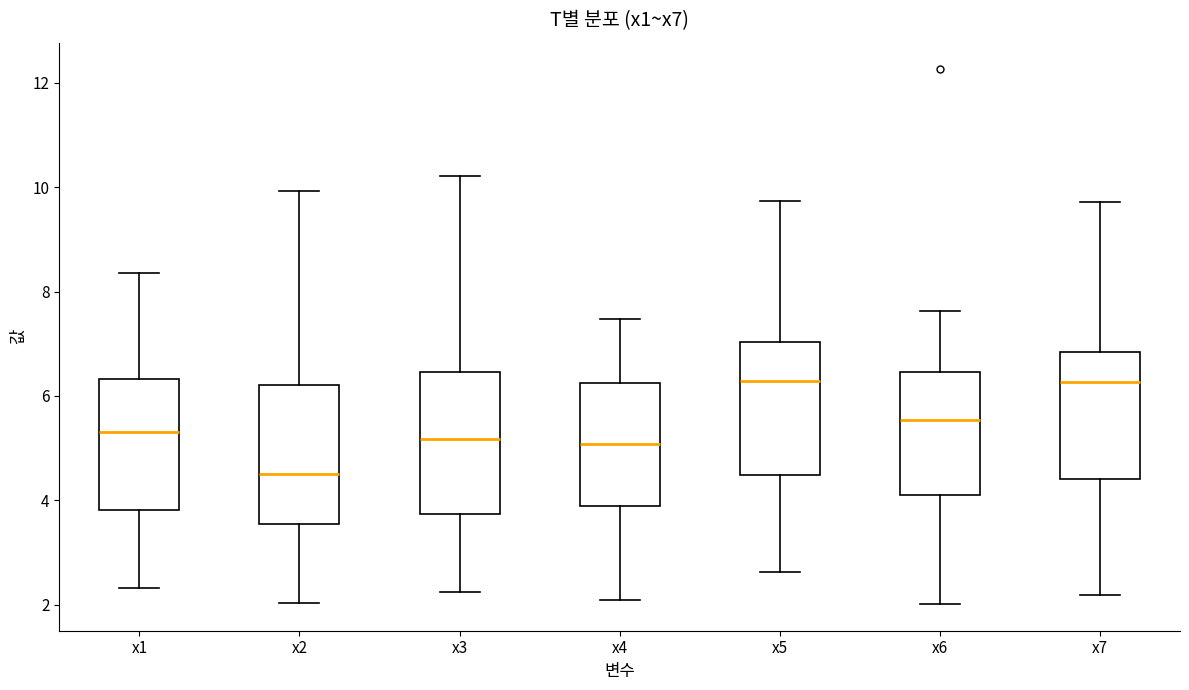

Which box has the lowest median line?

x2